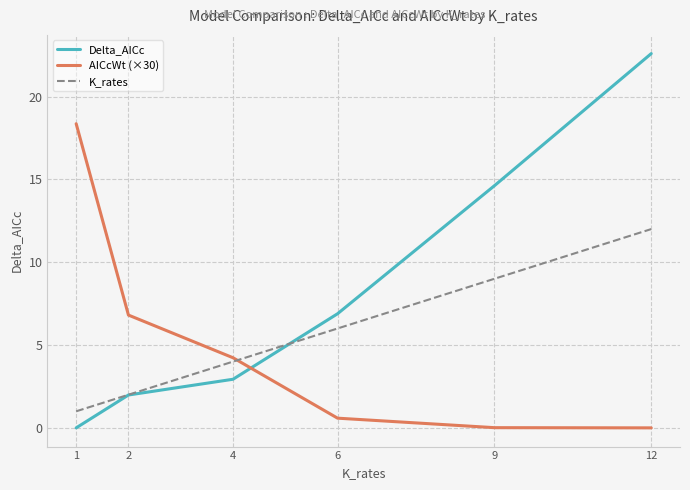

True or false: AICcWt (×30) has more than 2 points higher than both neighbors.

False